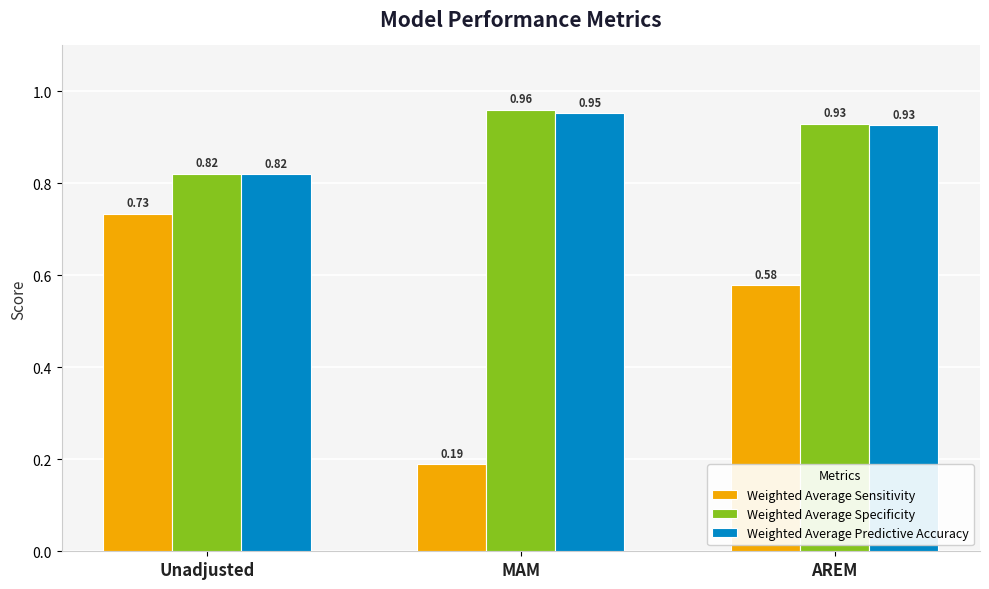

Which series has the widest spread of values?

Weighted Average Sensitivity